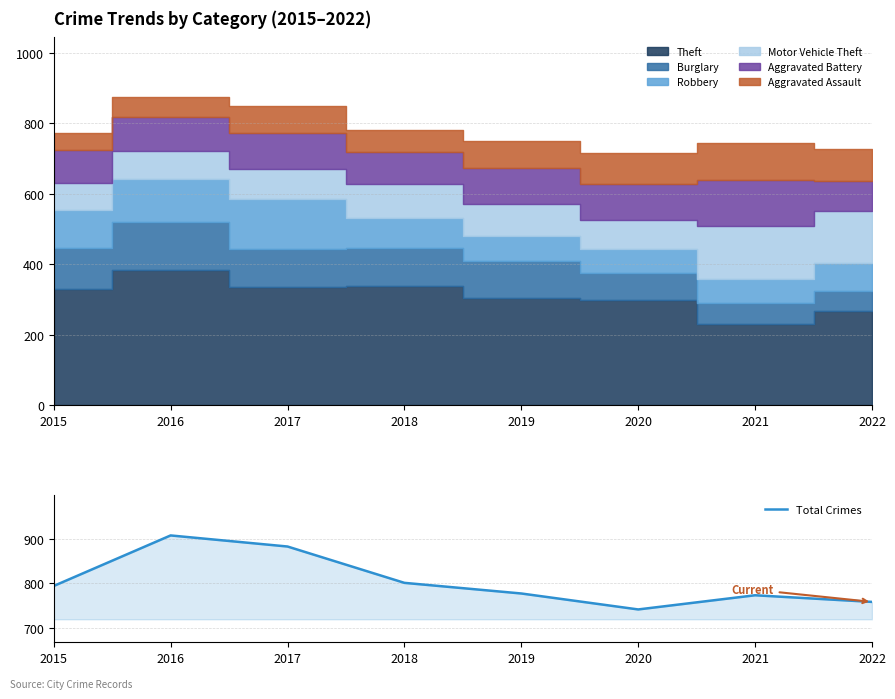

Is it true that the value at 2015 is 270?

False